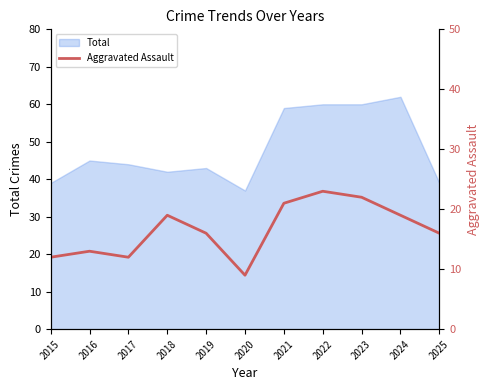

Reading right to left, extract all data points from this chart.

16	19	22	23	21	9	16	19	12	13	12